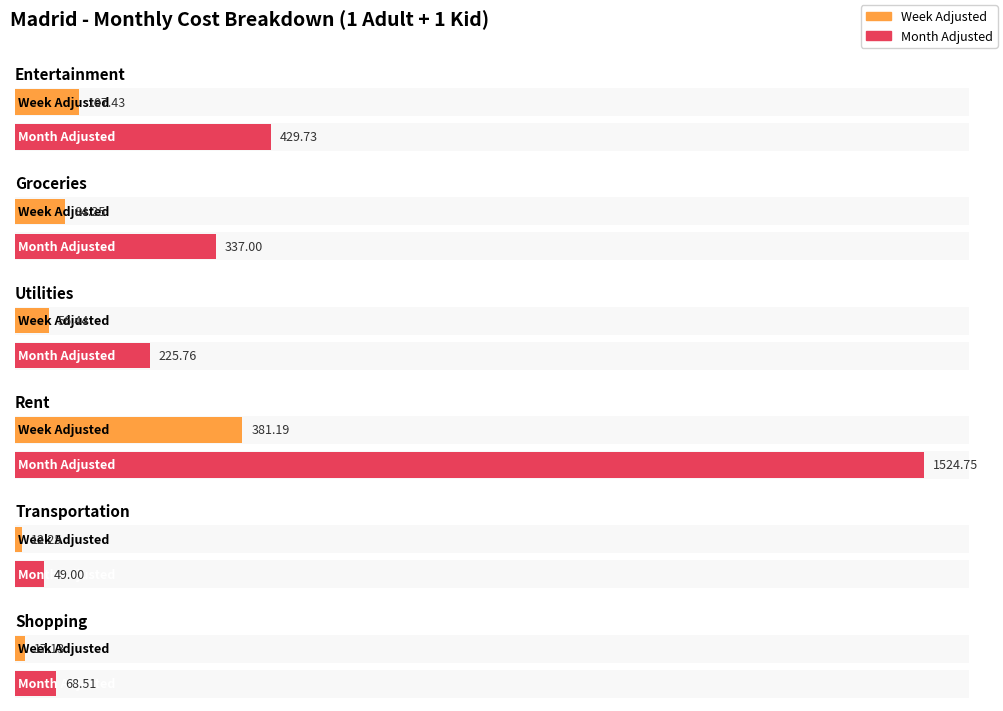

What is the sum of the Month Adjusted values at Shopping and Rent?

1593.3